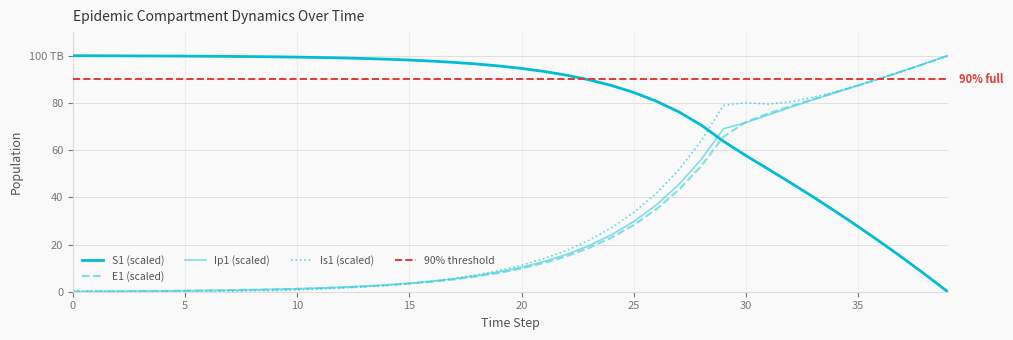

Is the value of E1 at 11 greater than the value of Ip1 at 30?

No